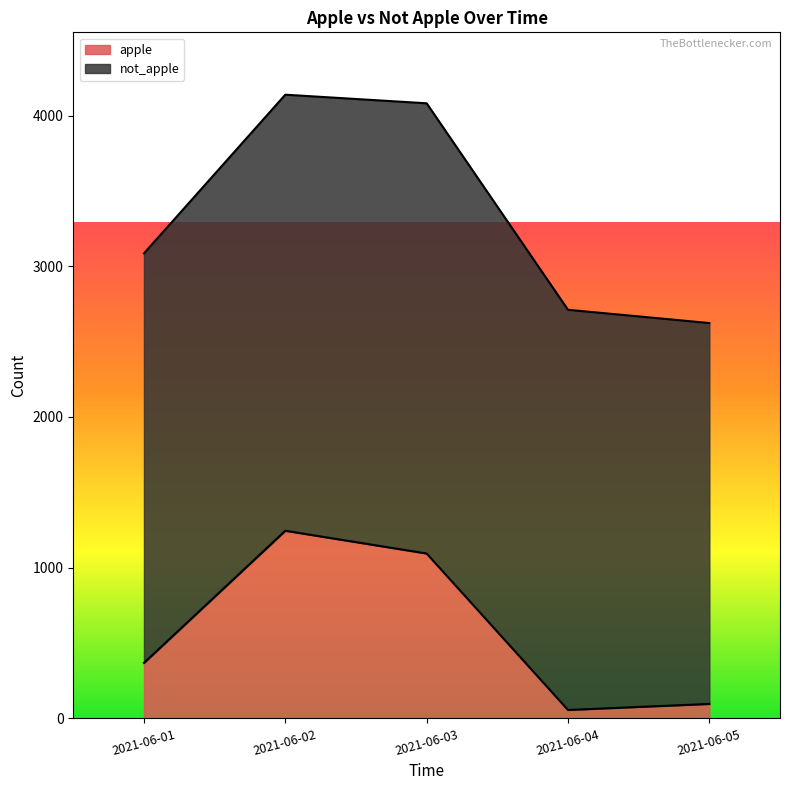

At which category does the data reach its first local valley?

2021-06-04